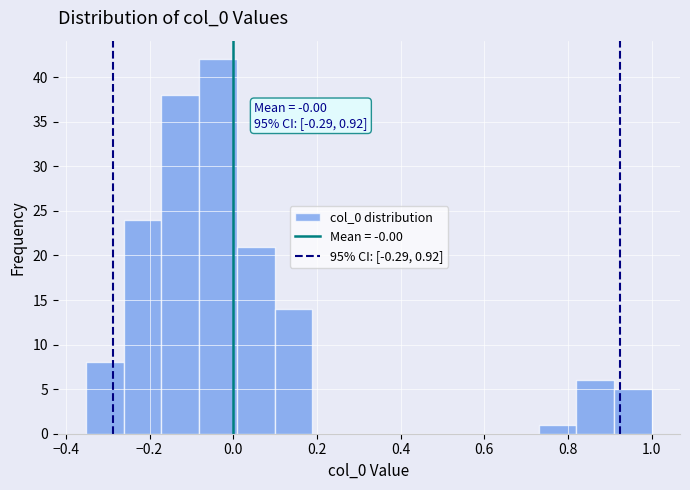

Which range on the x-axis has the tallest bar?

-0.08 to 0.00